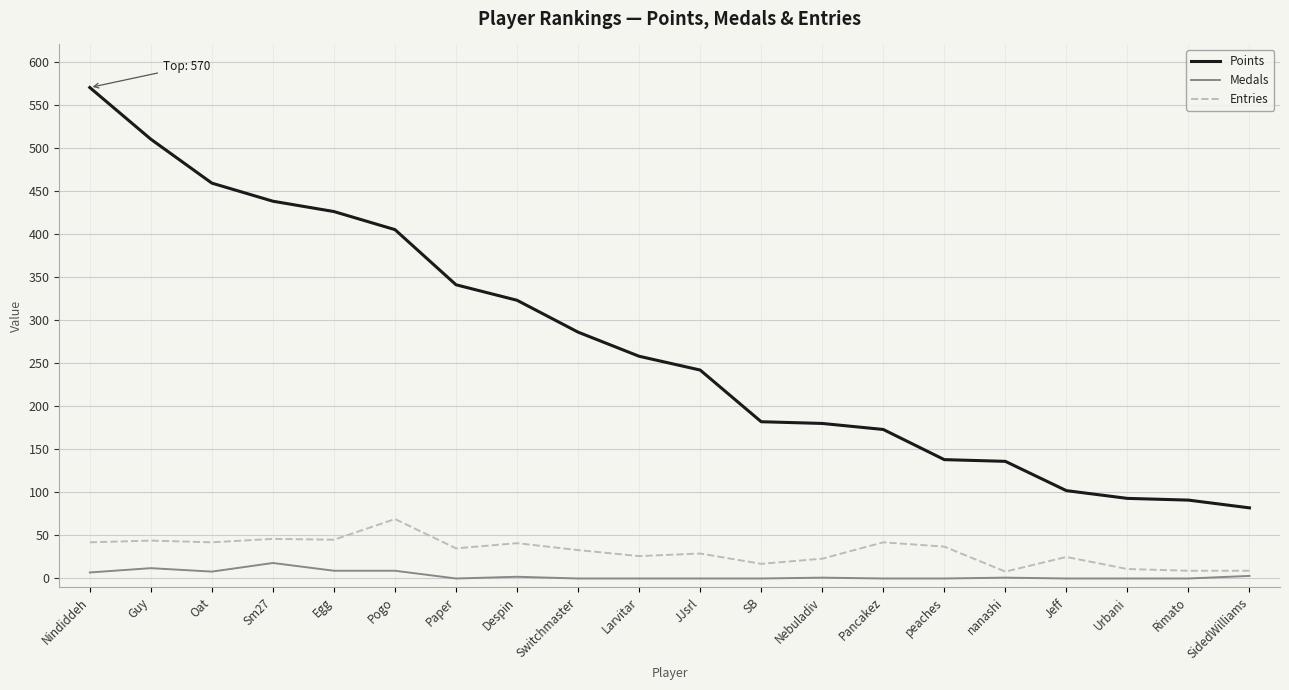

Is it true that Medals equals 0 at SB?

True